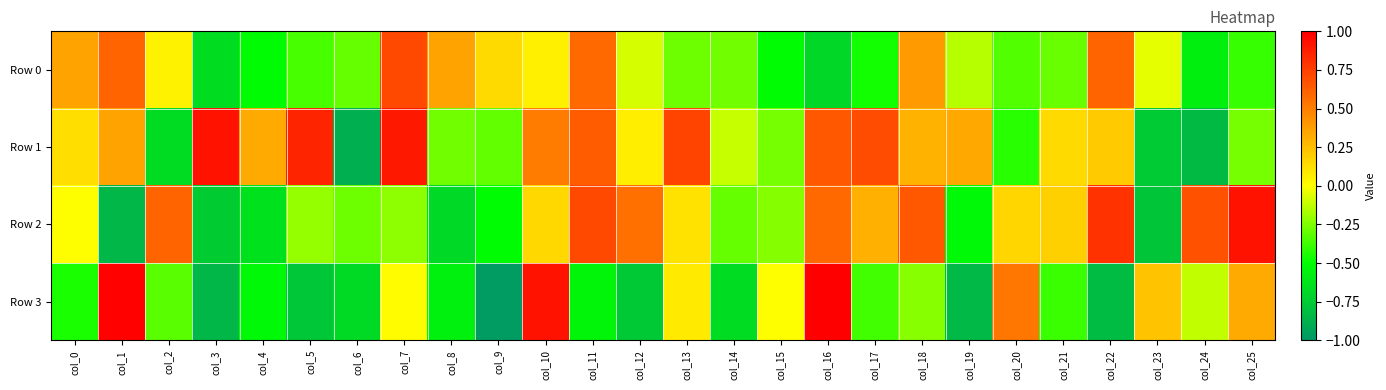

List the series in order of their overall mean, highest first.

Row 1, Row 2, Row 0, Row 3